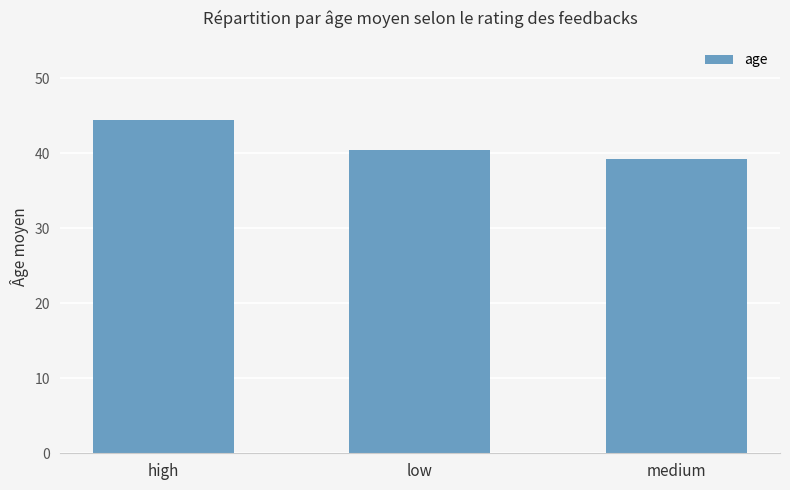

What is the label of the 2nd bar from the left?

low